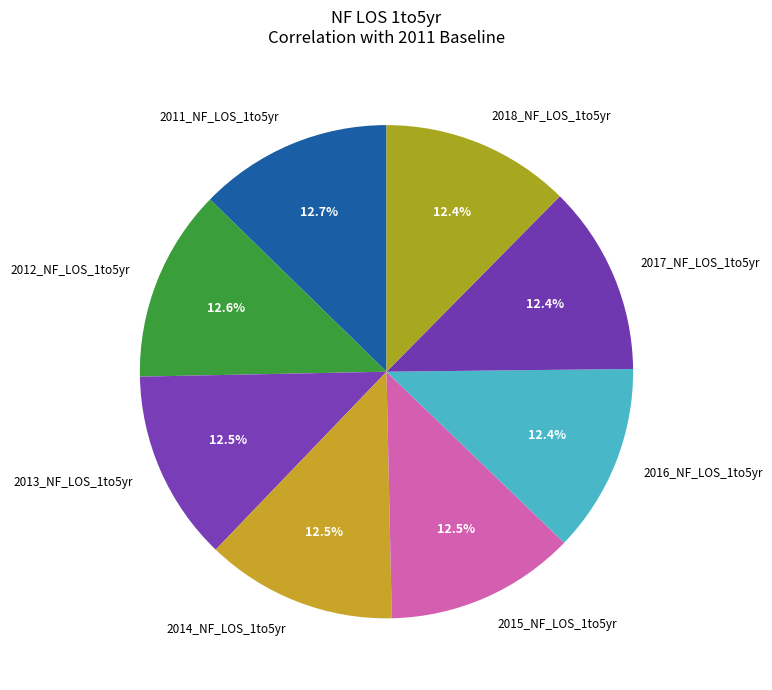

Is the sum of 2017_NF_LOS_1to5yr and 2015_NF_LOS_1to5yr greater than half?

No